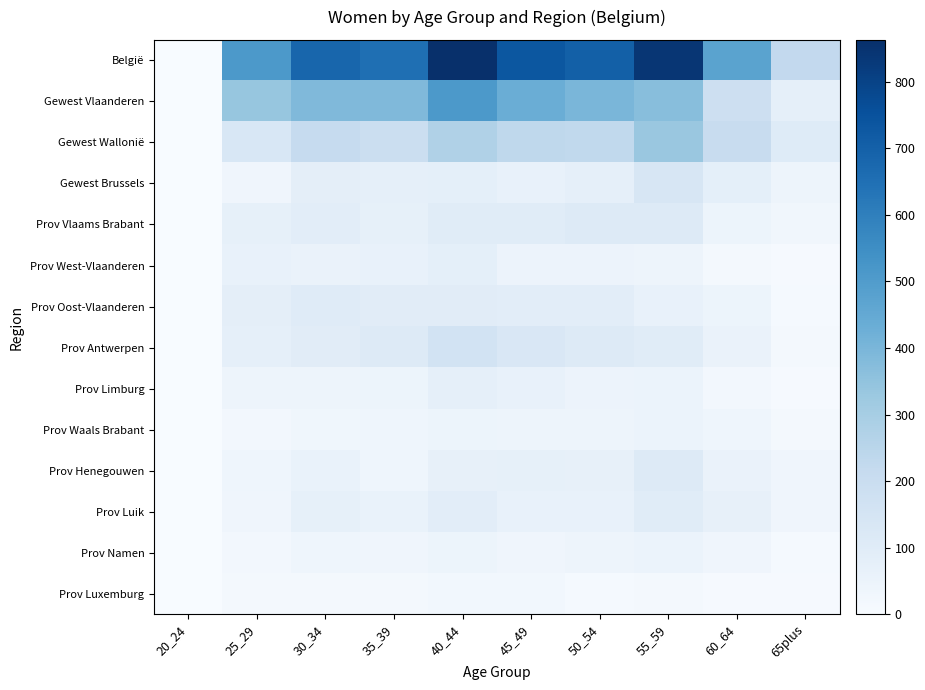

Reading left to right, what are all the values shown in this chart?

België: 20_24=0	25_29=510	30_34=682	35_39=651	40_44=863	45_49=734	50_54=702	55_59=840	60_64=472	65plus=223
Gewest Vlaanderen: 20_24=0	25_29=340	30_34=386	35_39=385	40_44=510	45_49=432	50_54=400	55_59=370	60_64=184	65plus=75
Gewest Wallonië: 20_24=0	25_29=133	30_34=214	35_39=189	40_44=275	45_49=235	50_54=226	55_59=333	60_64=209	65plus=105
Gewest Brussels: 20_24=0	25_29=37	30_34=82	35_39=77	40_44=78	45_49=67	50_54=76	55_59=137	60_64=79	65plus=43
Prov Vlaams Brabant: 20_24=0	25_29=72	30_34=91	35_39=72	40_44=99	45_49=101	50_54=108	55_59=110	60_64=44	65plus=27
Prov West-Vlaanderen: 20_24=0	25_29=65	30_34=55	35_39=61	40_44=79	45_49=50	50_54=48	55_59=42	60_64=20	65plus=9
Prov Oost-Vlaanderen: 20_24=0	25_29=84	30_34=103	35_39=95	40_44=96	45_49=89	50_54=88	55_59=67	60_64=44	65plus=11
Prov Antwerpen: 20_24=0	25_29=77	30_34=96	35_39=110	40_44=161	45_49=129	50_54=108	55_59=99	60_64=55	65plus=18
Prov Limburg: 20_24=0	25_29=42	30_34=41	35_39=47	40_44=75	45_49=63	50_54=48	55_59=52	60_64=21	65plus=10
Prov Waals Brabant: 20_24=0	25_29=21	30_34=31	35_39=40	40_44=47	45_49=41	50_54=41	55_59=53	60_64=38	65plus=15
Prov Henegouwen: 20_24=0	25_29=40	30_34=59	35_39=40	40_44=70	45_49=74	50_54=69	55_59=110	60_64=55	65plus=34
Prov Luik: 20_24=0	25_29=34	30_34=71	35_39=59	40_44=88	45_49=61	50_54=61	55_59=98	60_64=70	65plus=35
Prov Namen: 20_24=0	25_29=22	30_34=38	35_39=36	40_44=46	45_49=34	50_54=42	55_59=53	60_64=36	65plus=13
Prov Luxemburg: 20_24=0	25_29=16	30_34=15	35_39=14	40_44=24	45_49=25	50_54=13	55_59=19	60_64=10	65plus=8